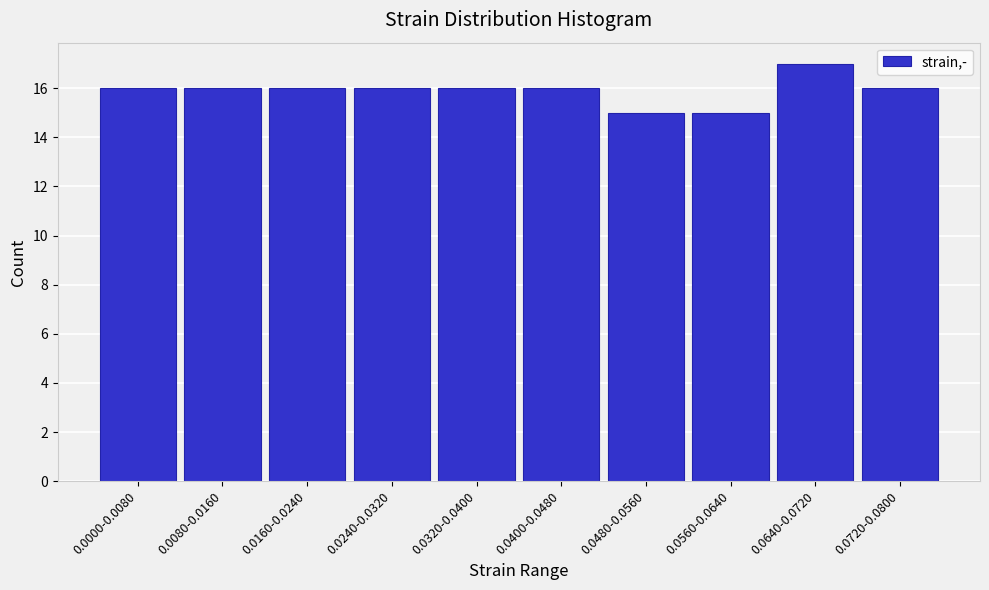

Reading left to right, list all the values displayed in this chart.

16	16	16	16	16	16	15	15	17	16